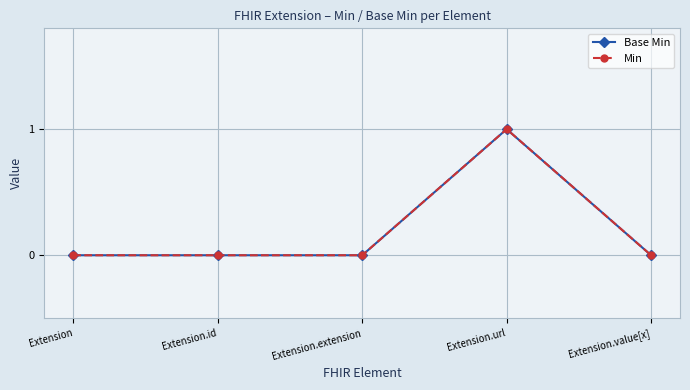

What is the label of the 5th point from the right?

Extension